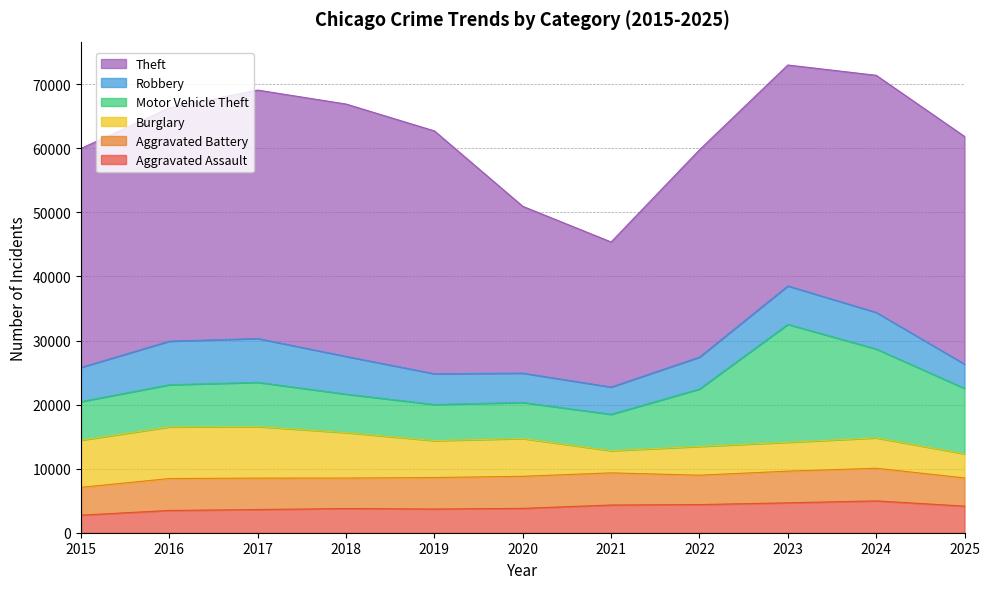

Reading left to right, extract all data points from this chart.

Aggravated Assault: 2743	3476	3616	3774	3698	3798	4323	4392	4664	4967	4152
Aggravated Battery: 4339	4982	4908	4758	4917	5009	5020	4586	4946	5099	4401
Burglary: 7364	8058	8041	7091	5761	5898	3460	4492	4511	4739	3758
Motor Vehicle Theft: 6021	6582	6905	6004	5638	5624	5677	8963	18399	13879	10221
Robbery: 5335	6797	6839	5890	4796	4577	4257	4972	5997	5707	3784
Theft: 34172	36433	38772	39388	37902	26034	22642	32359	34481	37002	35534